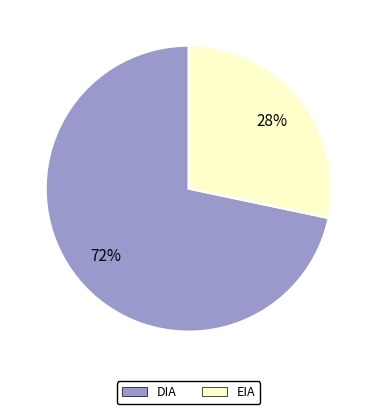

Which category has the biggest portion of the pie?

DIA